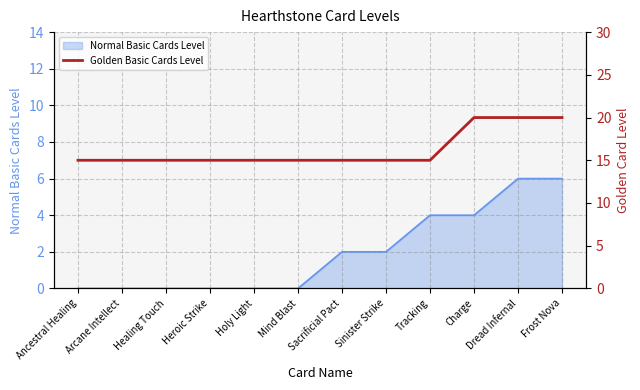

True or false: the data has more than 1 interior local peaks.

False